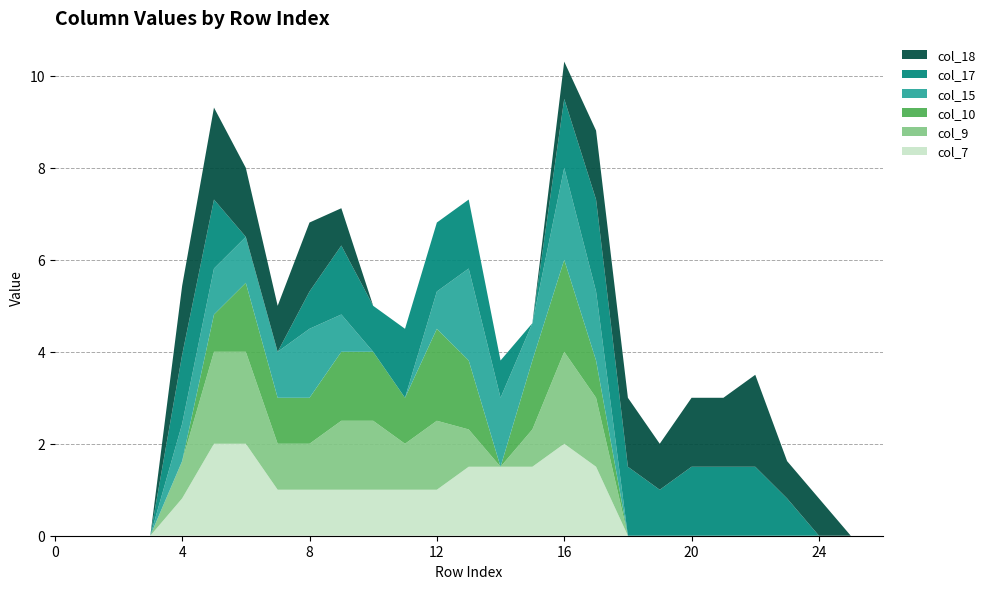

Reading left to right, transcribe all the data shown in this chart.

col_7: 0=0.0	1=0.0	2=0.0	3=0.0	4=0.8	5=2.0	6=2.0	7=1.0	8=1.0	9=1.0	10=1.0	11=1.0	12=1.0	13=1.5	14=1.5	15=1.5	16=2.0	17=1.5	18=0.0	19=0.0	20=0.0	21=0.0	22=0.0	23=0.0	24=0.0	25=0.0	26=0.0
col_9: 0=0.0	1=0.0	2=0.0	3=0.0	4=0.8	5=2.0	6=2.0	7=1.0	8=1.0	9=1.5	10=1.5	11=1.0	12=1.5	13=0.8	14=0.0	15=0.8	16=2.0	17=1.5	18=0.0	19=0.0	20=0.0	21=0.0	22=0.0	23=0.0	24=0.0	25=0.0	26=0.0
col_10: 0=0.0	1=0.0	2=0.0	3=0.0	4=0.0	5=0.8	6=1.5	7=1.0	8=1.0	9=1.5	10=1.5	11=1.0	12=2.0	13=1.5	14=0.0	15=1.5	16=2.0	17=0.8	18=0.0	19=0.0	20=0.0	21=0.0	22=0.0	23=0.0	24=0.0	25=0.0	26=0.0
col_15: 0=0.0	1=0.0	2=0.0	3=0.0	4=0.8	5=1.0	6=1.0	7=1.0	8=1.5	9=0.8	10=0.0	11=0.0	12=0.8	13=2.0	14=1.5	15=0.8	16=2.0	17=1.5	18=0.0	19=0.0	20=0.0	21=0.0	22=0.0	23=0.0	24=0.0	25=0.0	26=0.0
col_17: 0=0.0	1=0.0	2=0.0	3=0.0	4=1.5	5=1.5	6=0.0	7=0.0	8=0.8	9=1.5	10=1.0	11=1.5	12=1.5	13=1.5	14=0.8	15=0.0	16=1.5	17=2.0	18=1.5	19=1.0	20=1.5	21=1.5	22=1.5	23=0.8	24=0.0	25=0.0	26=0.0
col_18: 0=0.0	1=0.0	2=0.0	3=0.0	4=1.5	5=2.0	6=1.5	7=1.0	8=1.5	9=0.8	10=0.0	11=0.0	12=0.0	13=0.0	14=0.0	15=0.0	16=0.8	17=1.5	18=1.5	19=1.0	20=1.5	21=1.5	22=2.0	23=0.8	24=0.8	25=0.0	26=0.0